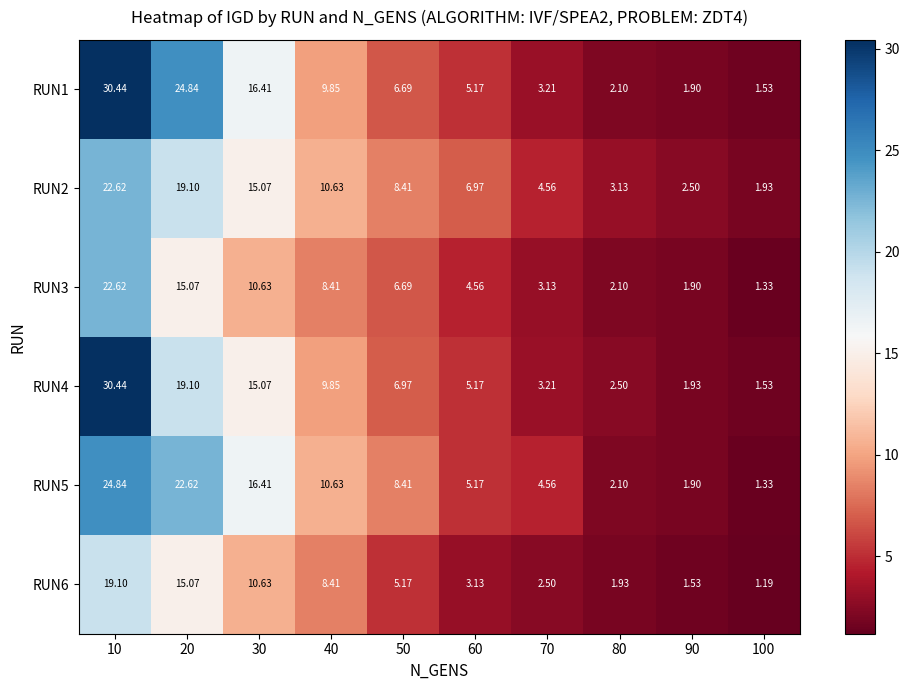

Reading right to left, transcribe all the data shown in this chart.

RUN1: 100=1.5	90=1.9	80=2.1	70=3.2	60=5.2	50=6.7	40=9.8	30=16.4	20=24.8	10=30.4
RUN2: 100=1.9	90=2.5	80=3.1	70=4.6	60=7.0	50=8.4	40=10.6	30=15.1	20=19.1	10=22.6
RUN3: 100=1.3	90=1.9	80=2.1	70=3.1	60=4.6	50=6.7	40=8.4	30=10.6	20=15.1	10=22.6
RUN4: 100=1.5	90=1.9	80=2.5	70=3.2	60=5.2	50=7.0	40=9.8	30=15.1	20=19.1	10=30.4
RUN5: 100=1.3	90=1.9	80=2.1	70=4.6	60=5.2	50=8.4	40=10.6	30=16.4	20=22.6	10=24.8
RUN6: 100=1.2	90=1.5	80=1.9	70=2.5	60=3.1	50=5.2	40=8.4	30=10.6	20=15.1	10=19.1